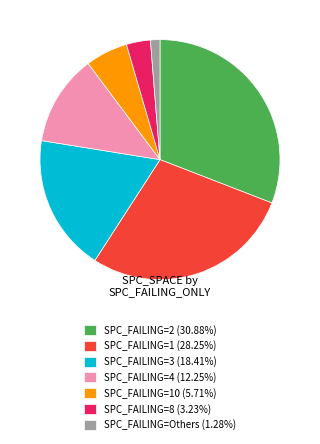

What is the ratio of the value at SPC_FAILING=2 (30.88%) to the value at SPC_FAILING=1 (28.25%)?

1.1